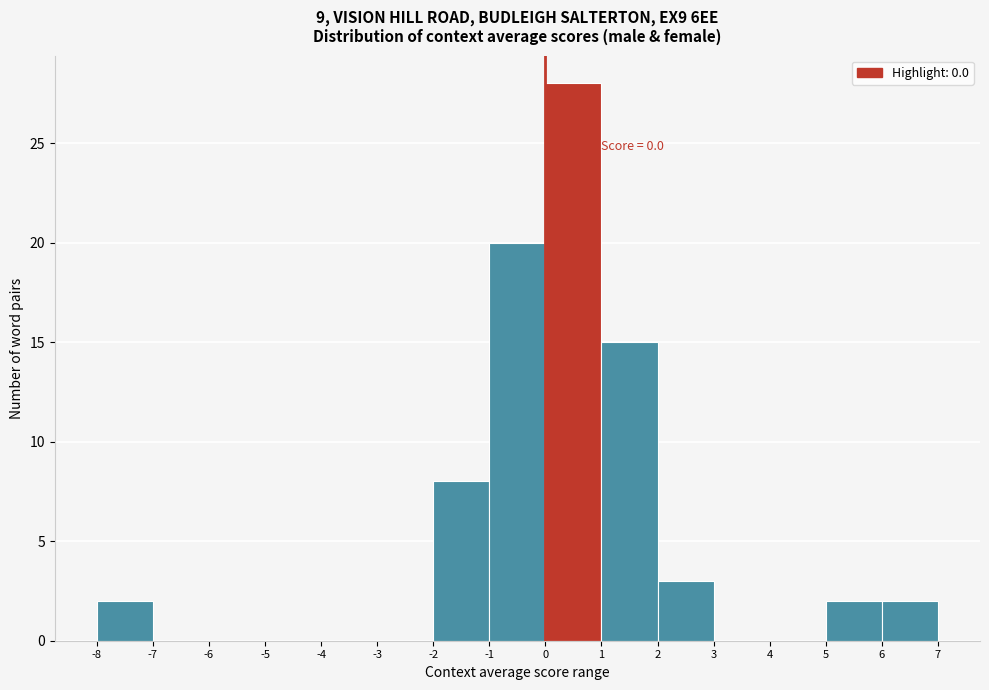

Which range on the x-axis has the tallest bar?

0 to 1